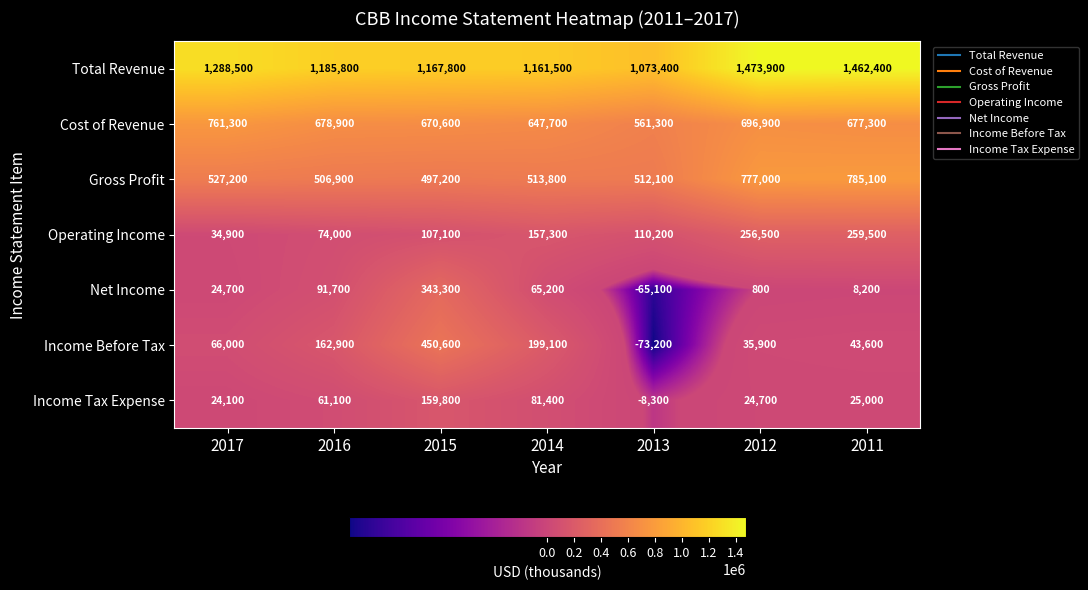

The Gross Profit series shows 132809 at 2016. True or false?

False